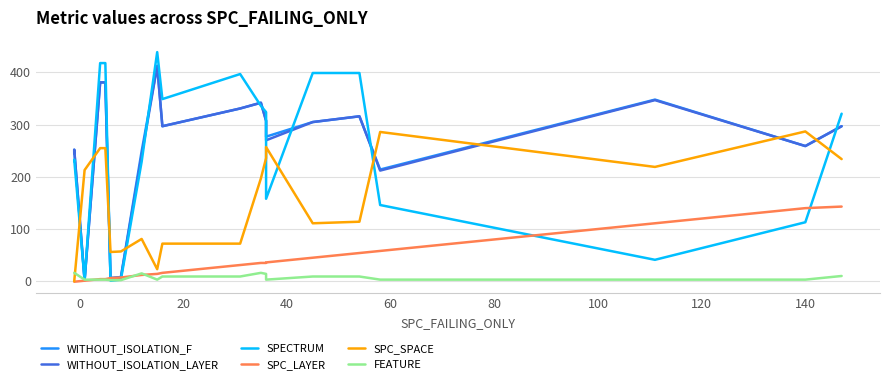

Is the value of WITHOUT_ISOLATION_F at 13 greater than the value of SPECTRUM at 60?

No